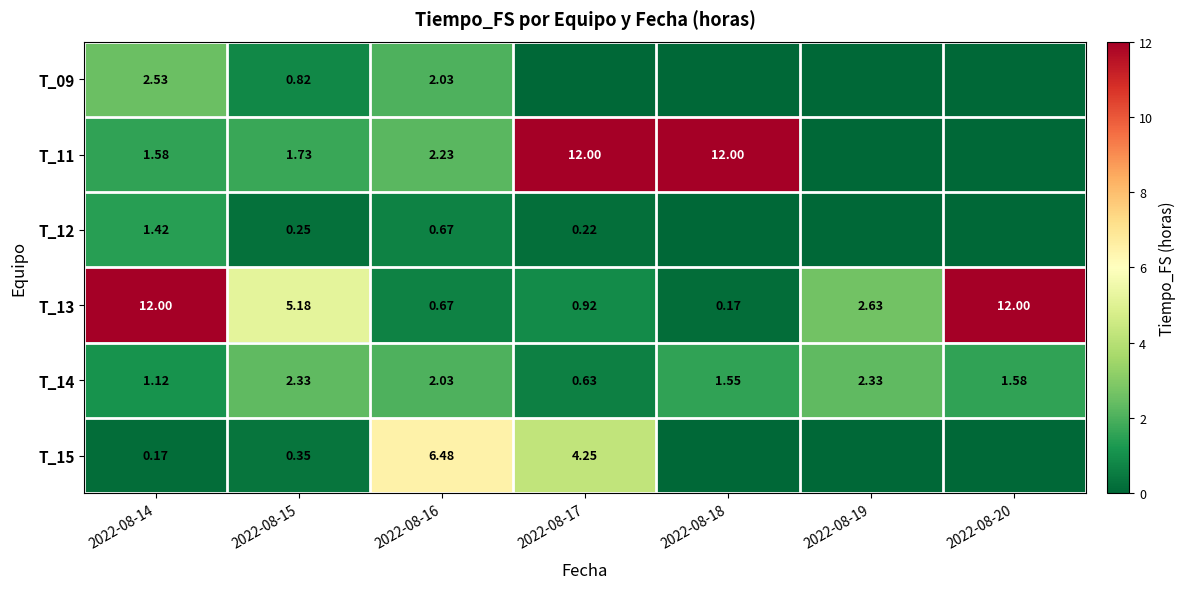

Is it true that T_11 equals 12.0 at 2022-08-17?

True